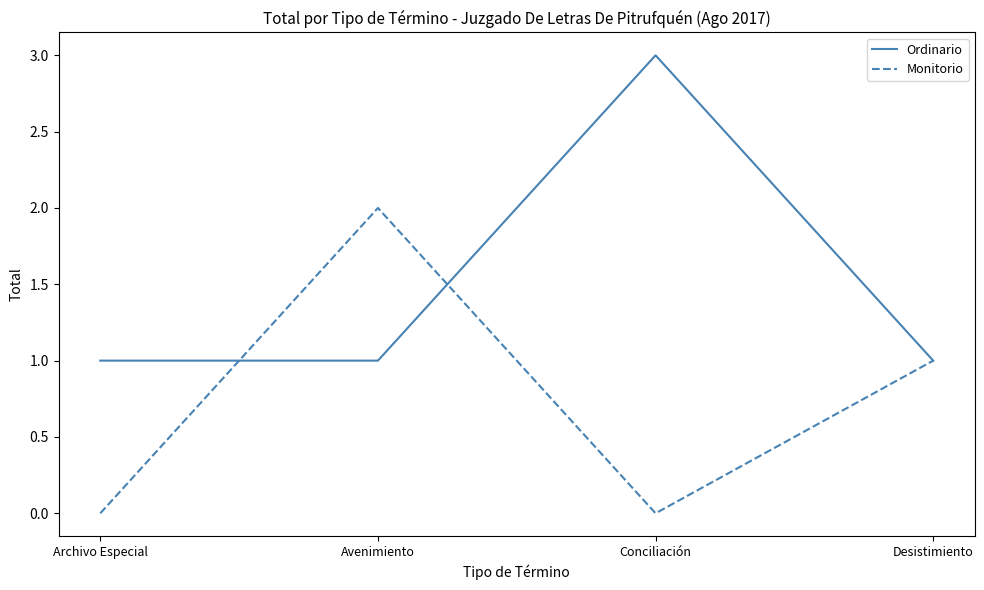

List the series in order of their overall mean, highest first.

Ordinario, Monitorio